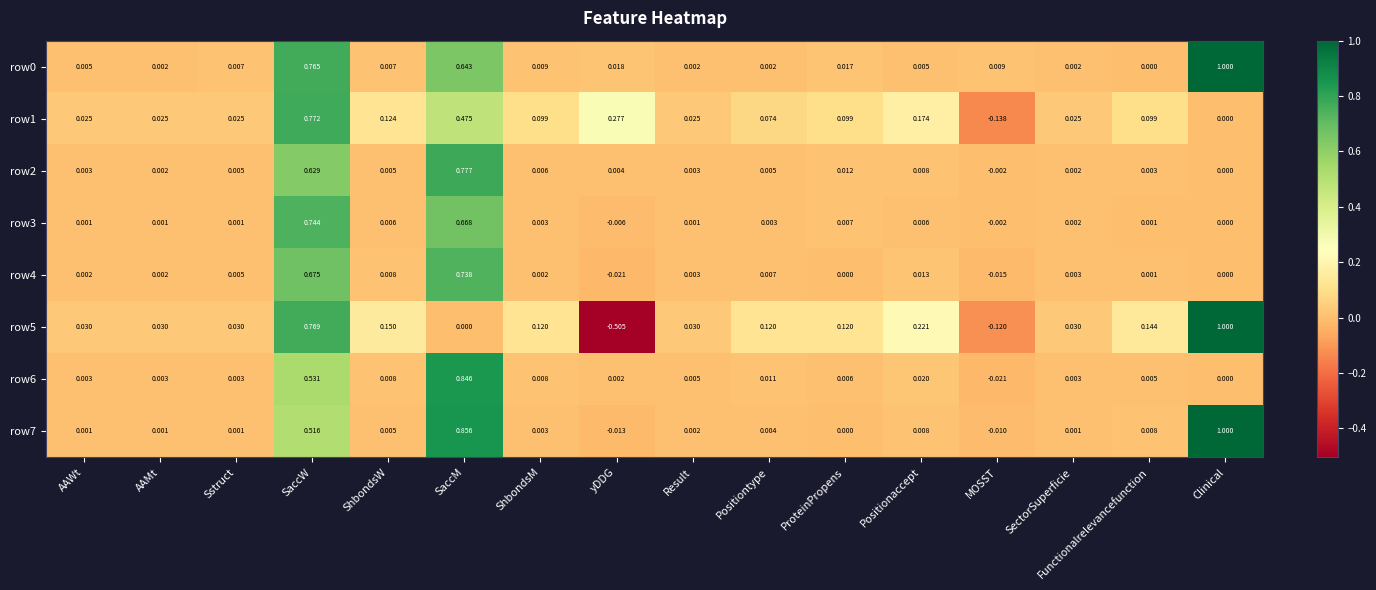

At which category is the sum across all series the highest?

SaccW